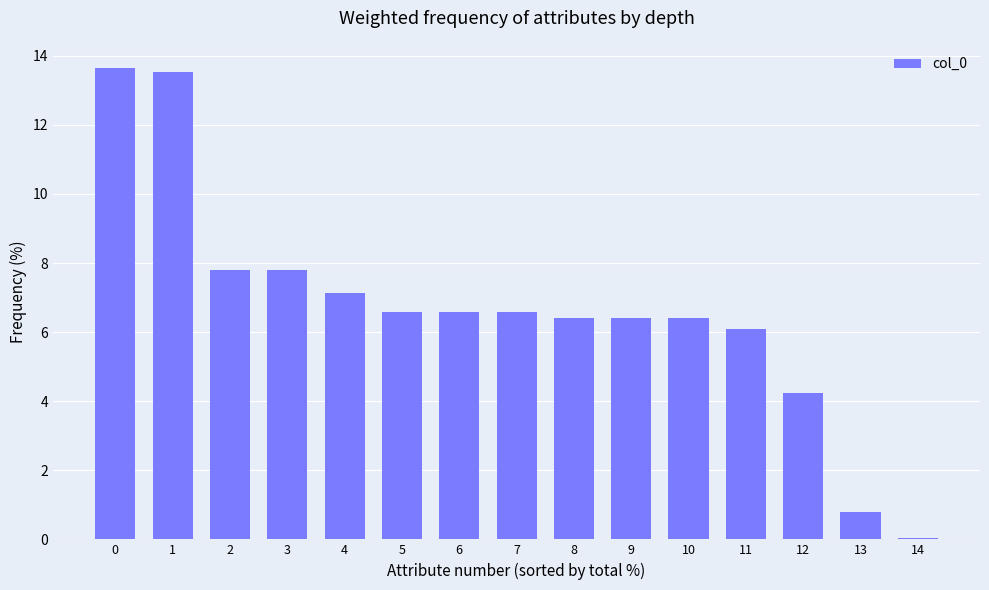

Is it true that the value at 1 is 13.5?

True